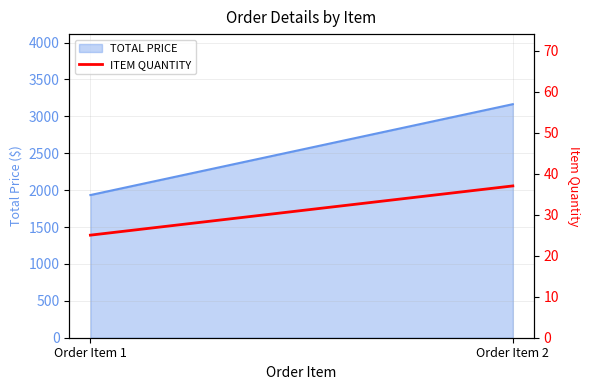

Does the chart display data point markers on the line(s)?

No